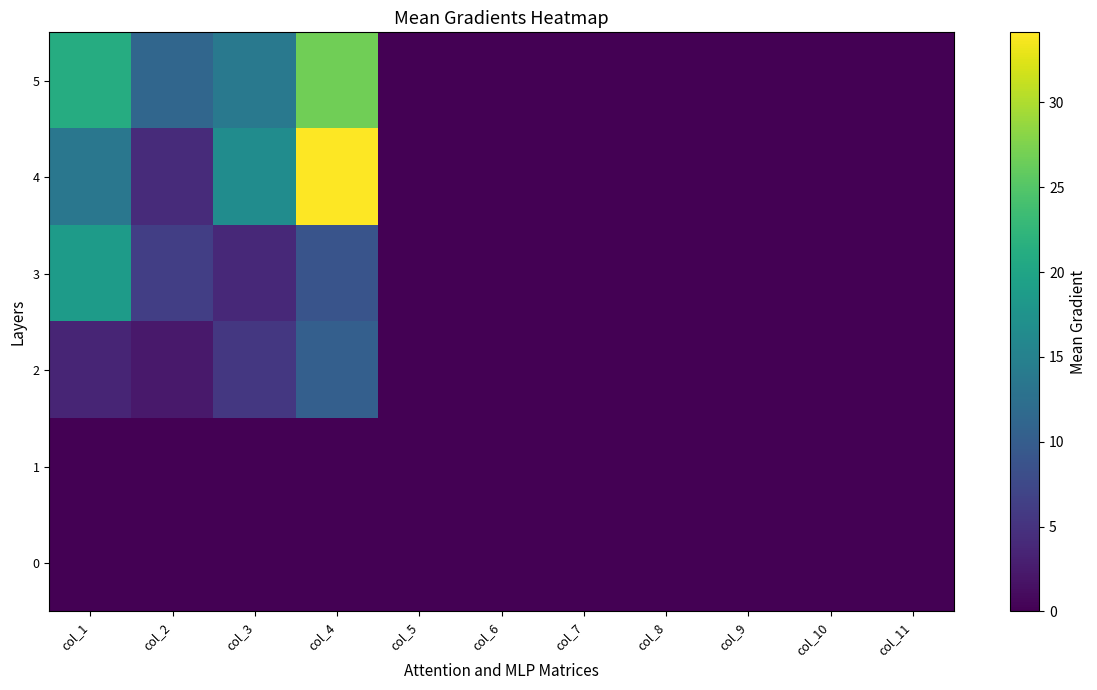

What is the total value across all series at col_1?

56.9